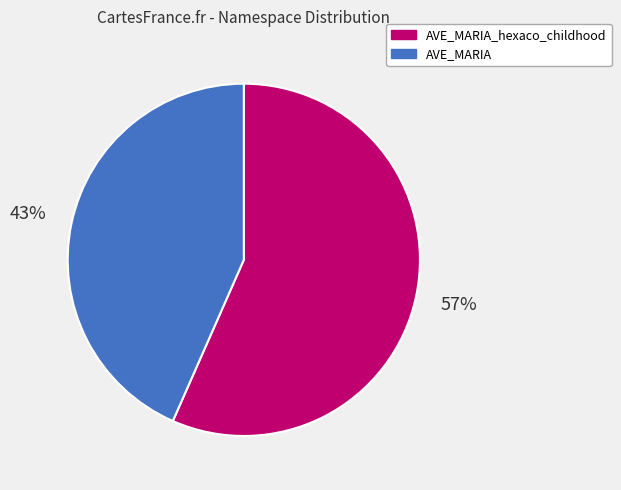

What is the smallest slice in the pie chart?

AVE_MARIA